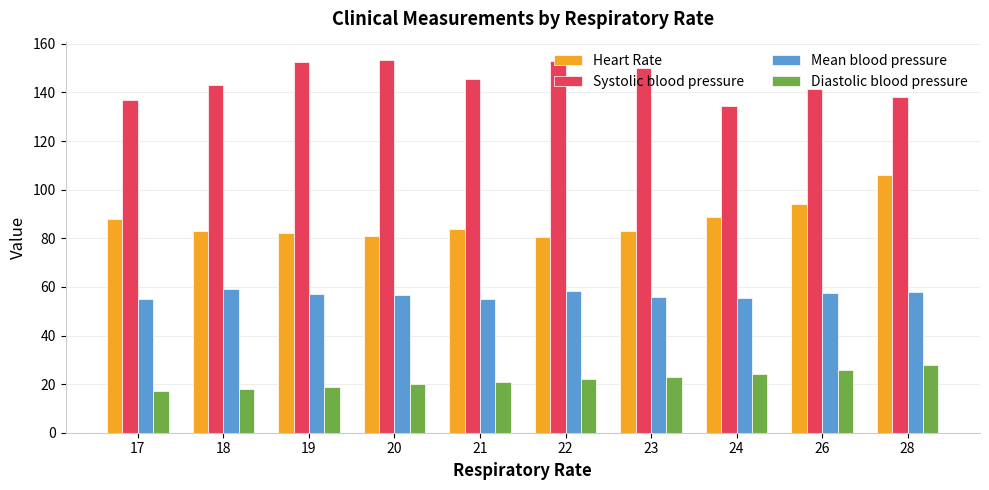

What are all the series names shown in the legend?

Heart Rate, Systolic blood pressure, Mean blood pressure, Diastolic blood pressure